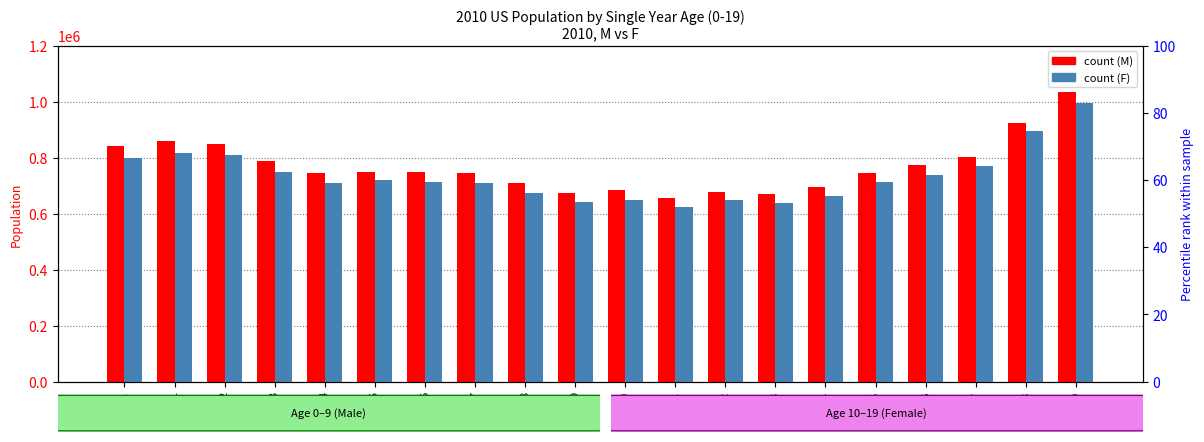

Which has a higher value, 3 or 5?

3